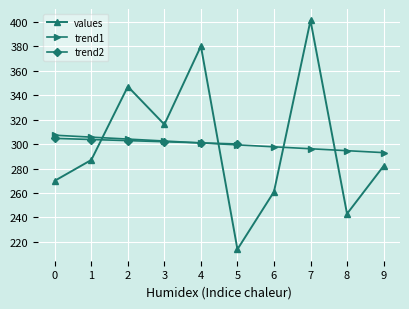

What is the difference between the maximum and minimum values?

187